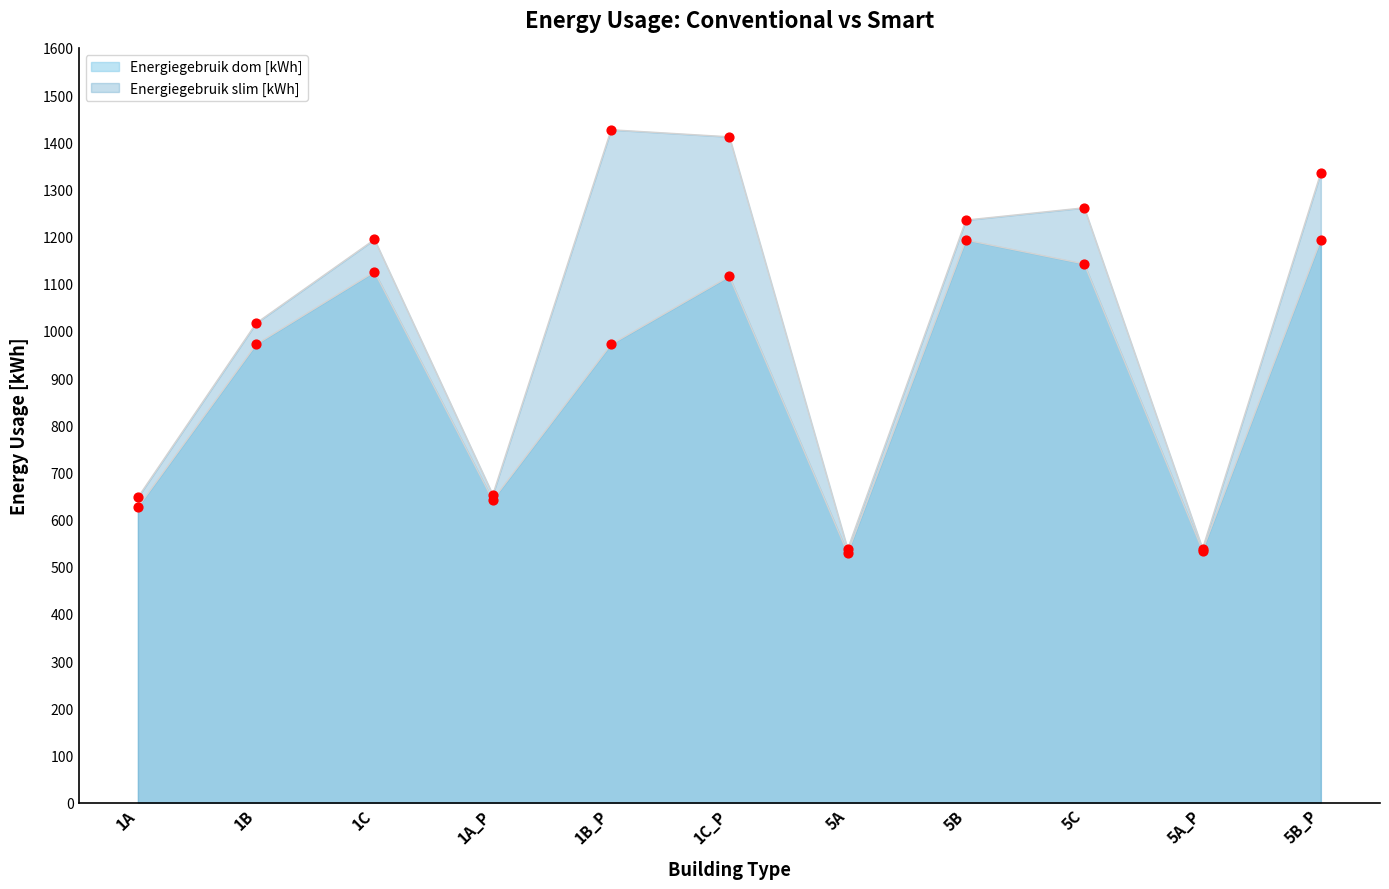

Which series has the largest Y range (max minus min)?

Energiegebruik slim [kWh]